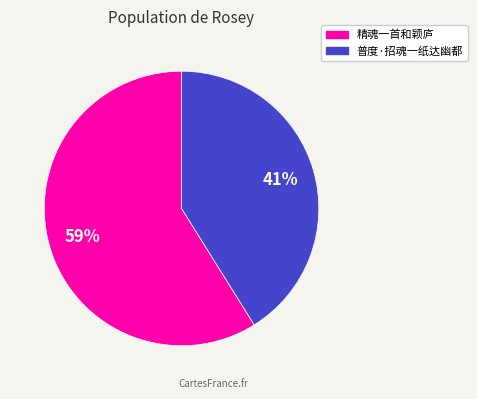

Is the sum of 普度·招魂一纸达幽都 and 精魂一首和颖庐 greater than half?

Yes